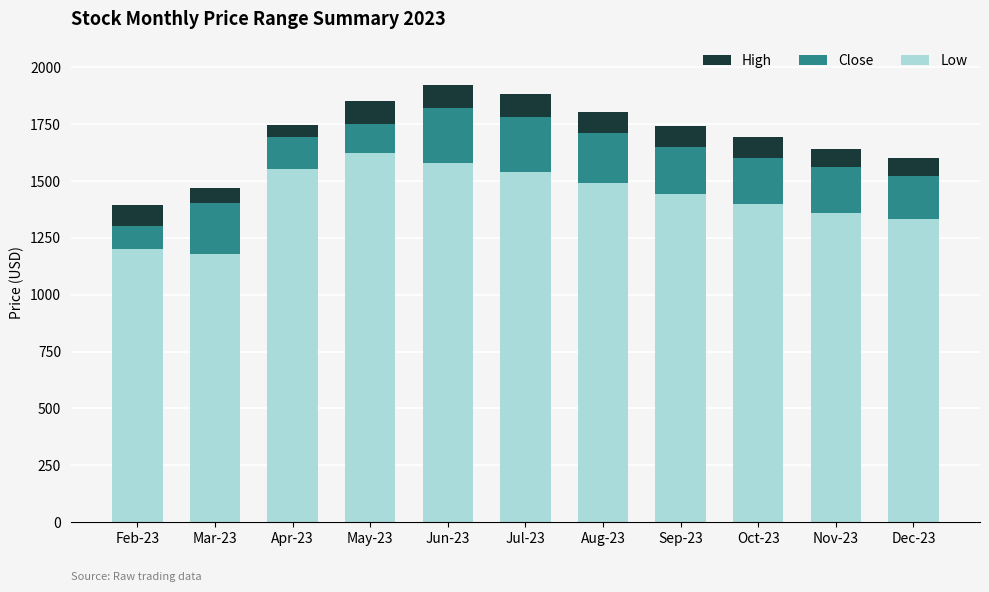

What is the highest value of the Low series?

1620.0